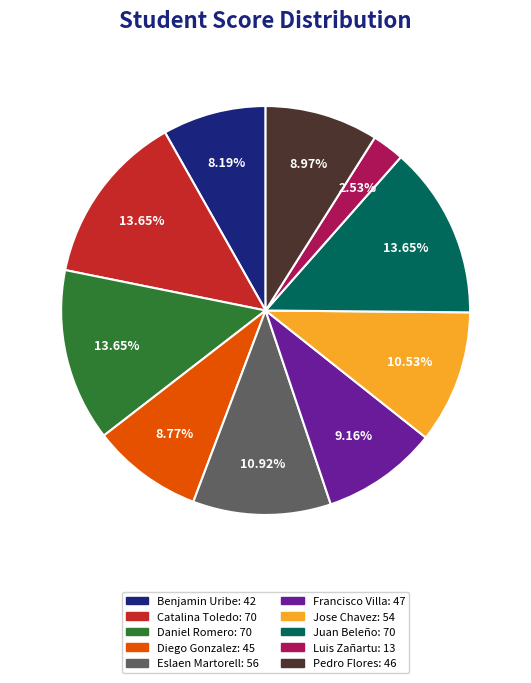

Which category has the smallest portion of the pie?

Luis Zañartu